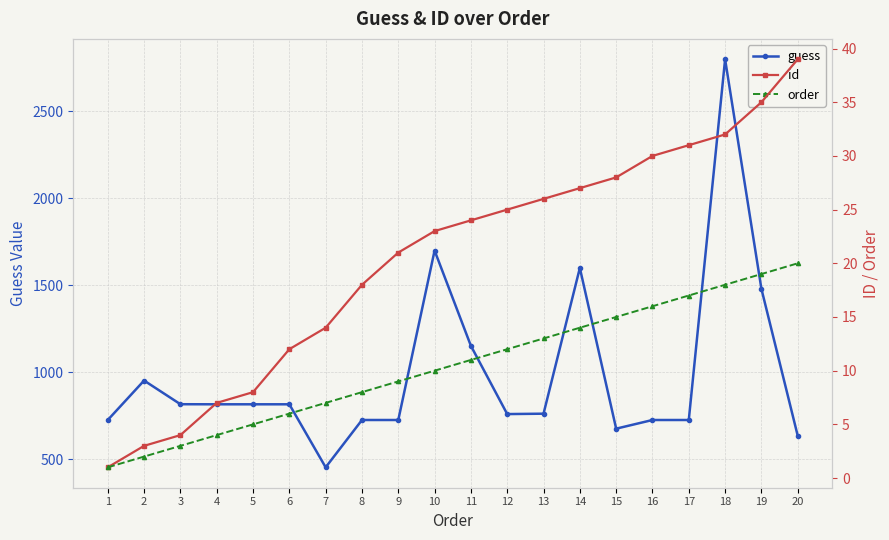

List the labels in order of order value, largest first.

20, 19, 18, 17, 16, 15, 14, 13, 12, 11, 10, 9, 8, 7, 6, 5, 4, 3, 2, 1